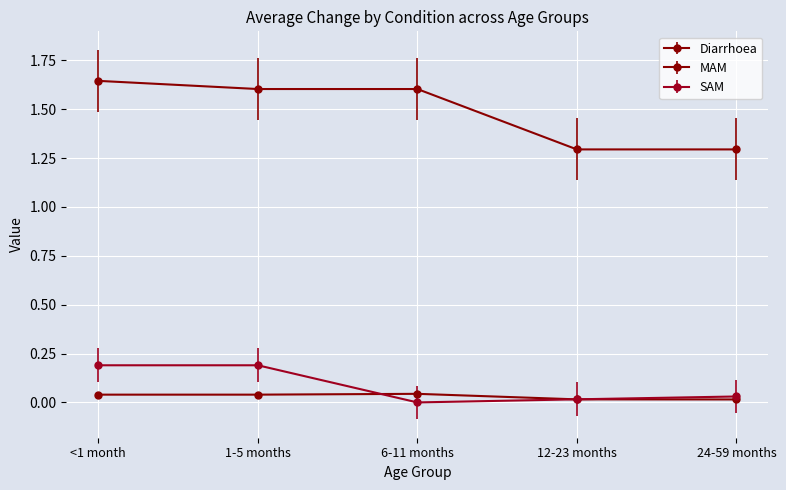

Which series has the largest total across all categories?

Diarrhoea